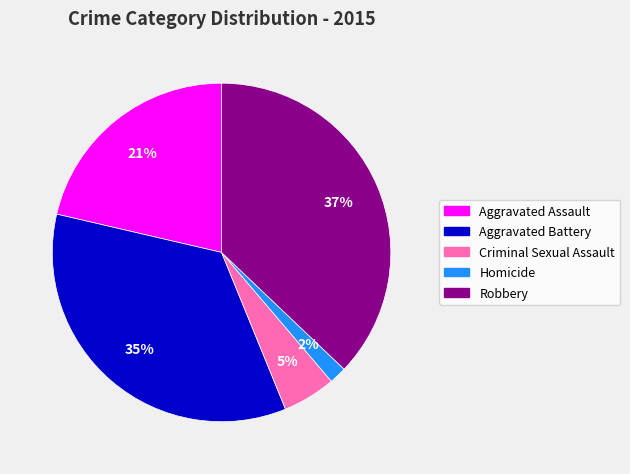

Which has a higher value, Robbery or Homicide?

Robbery